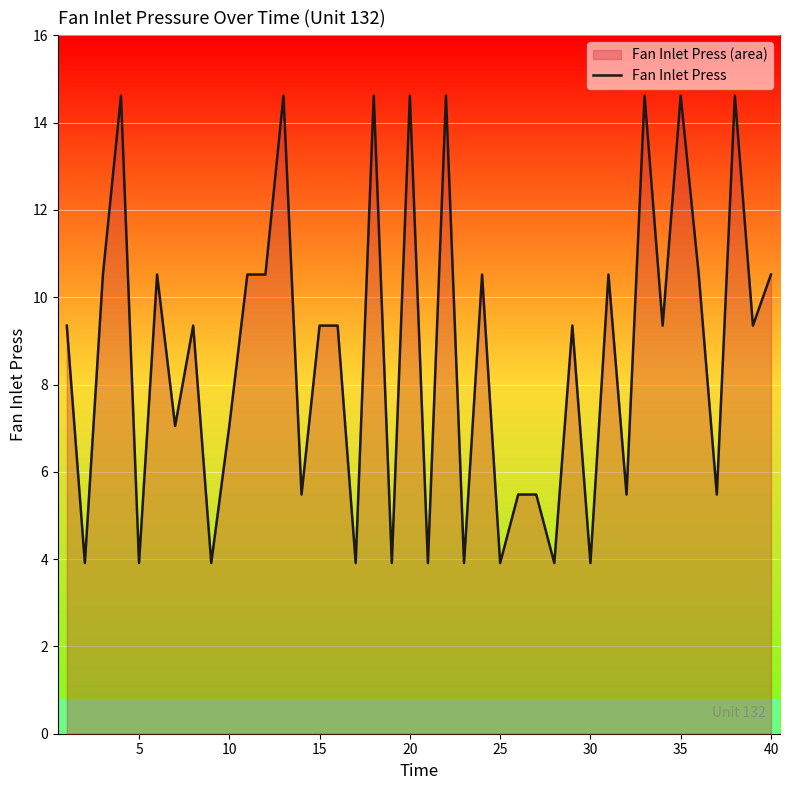

How many lines are shown in the chart?

1